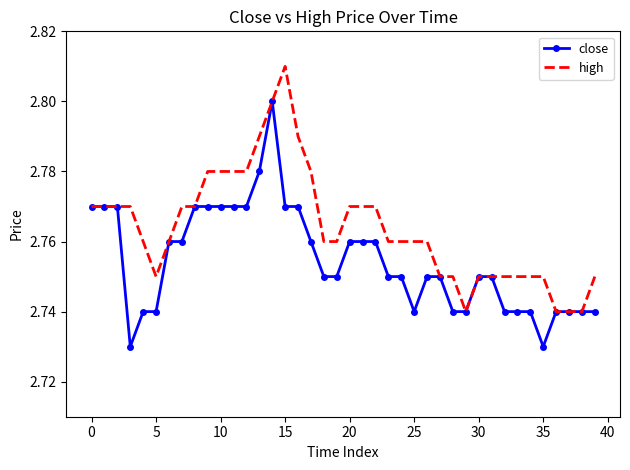

List the series in order of their overall mean, highest first.

high, close